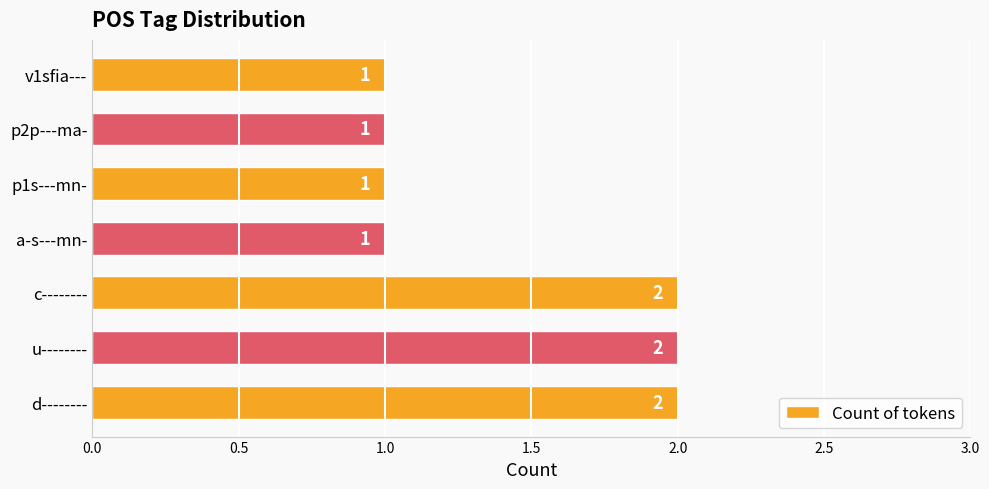

Reading top to bottom, list all the values displayed in this chart.

v1sfia---=1	p2p---ma-=1	p1s---mn-=1	a-s---mn-=1	c--------=2	u--------=2	d--------=2